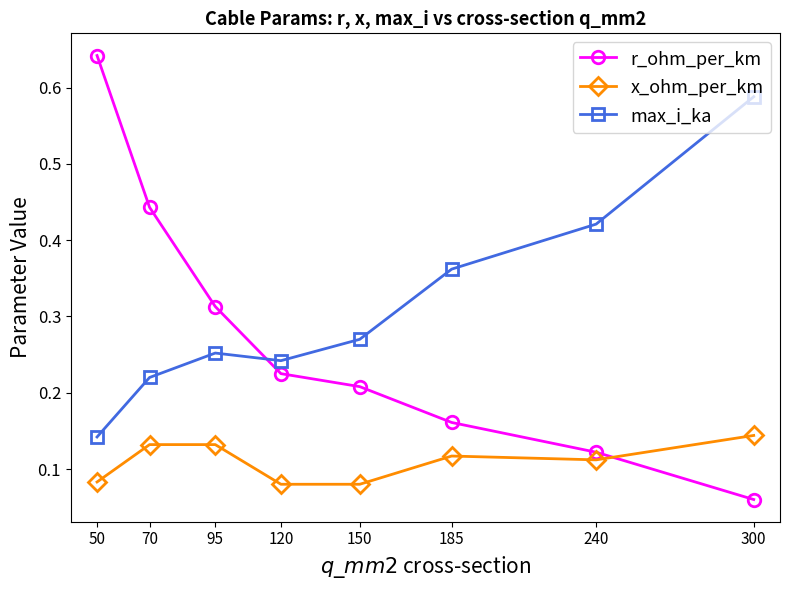

What is the sum of all r_ohm_per_km values?

2.2